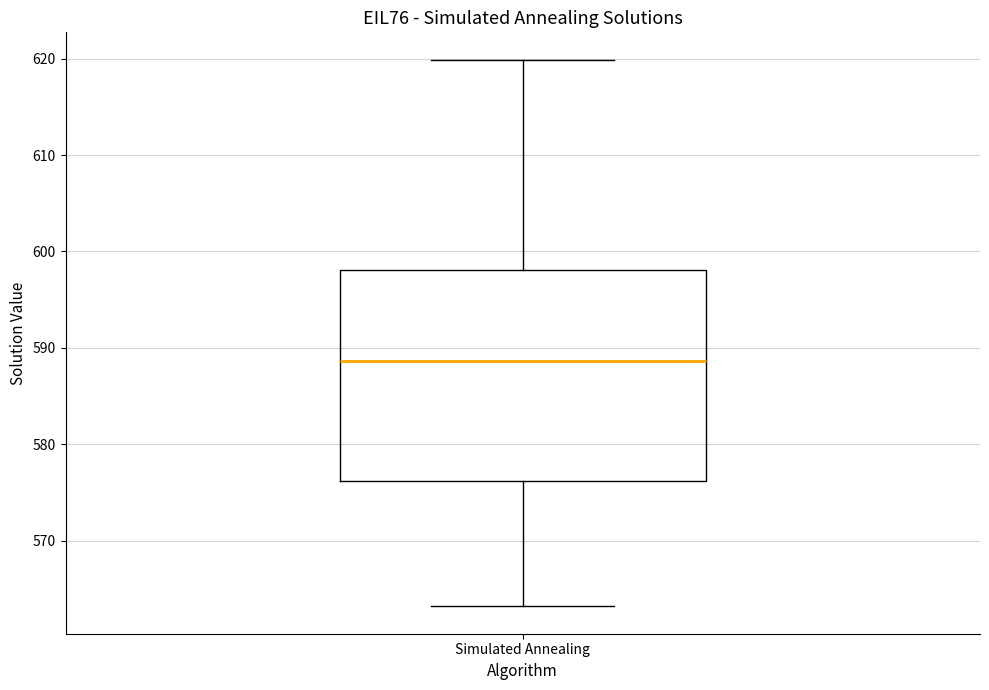

Transcribe this box plot: give where the median line is, the range the box spans, and where the two whiskers end, as read against the y-axis. The values are not printed on the chart, so give them approximately, as read against the axis.

median 589, box 576 to 598, whiskers 563 to 620